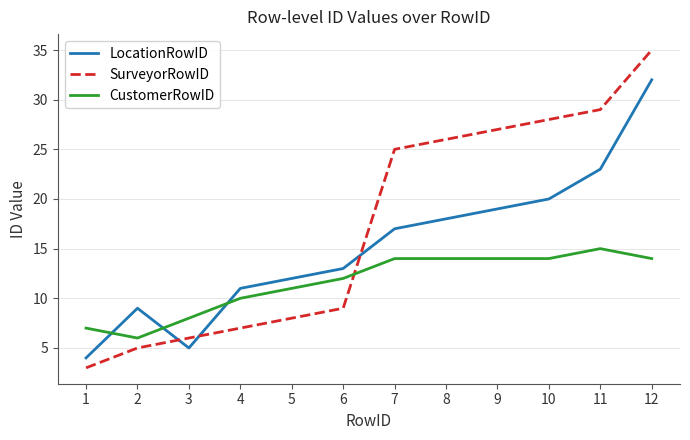

The CustomerRowID series shows 15 at 11. True or false?

True